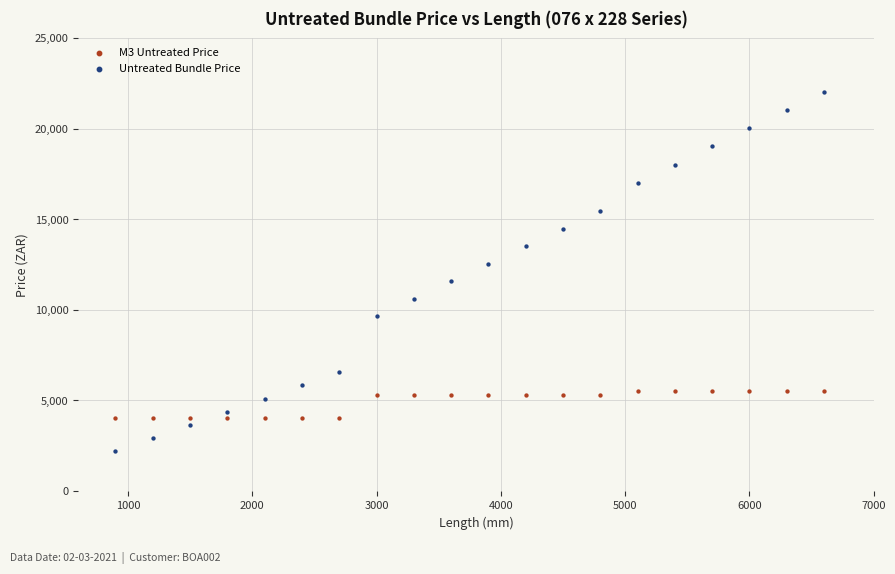

Across all data points, what is the range of Y values (max minus min)?

19832.0